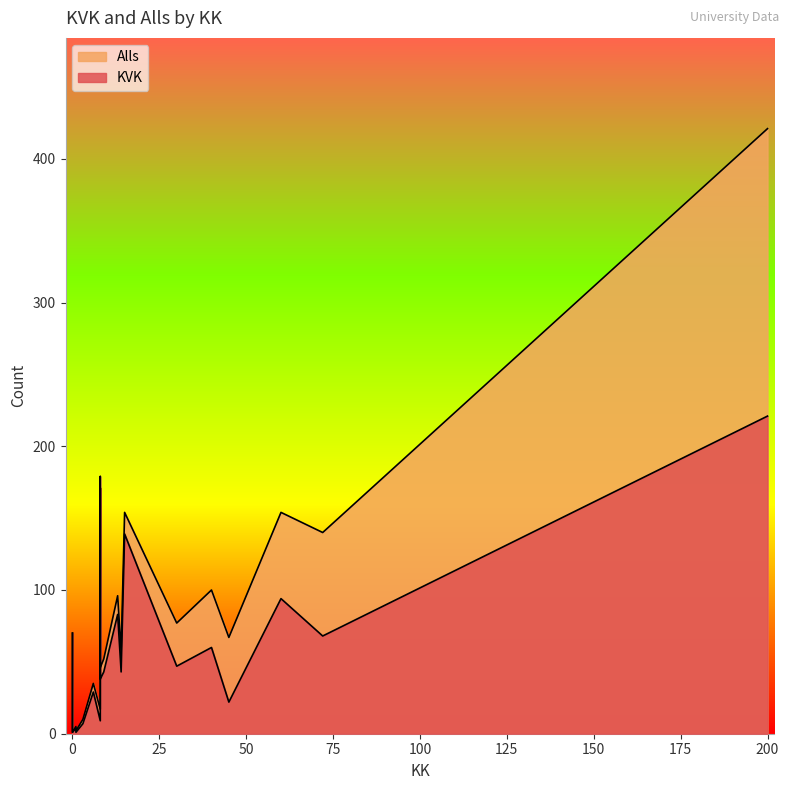

True or false: Alls has more than 2 points higher than both neighbors.

True